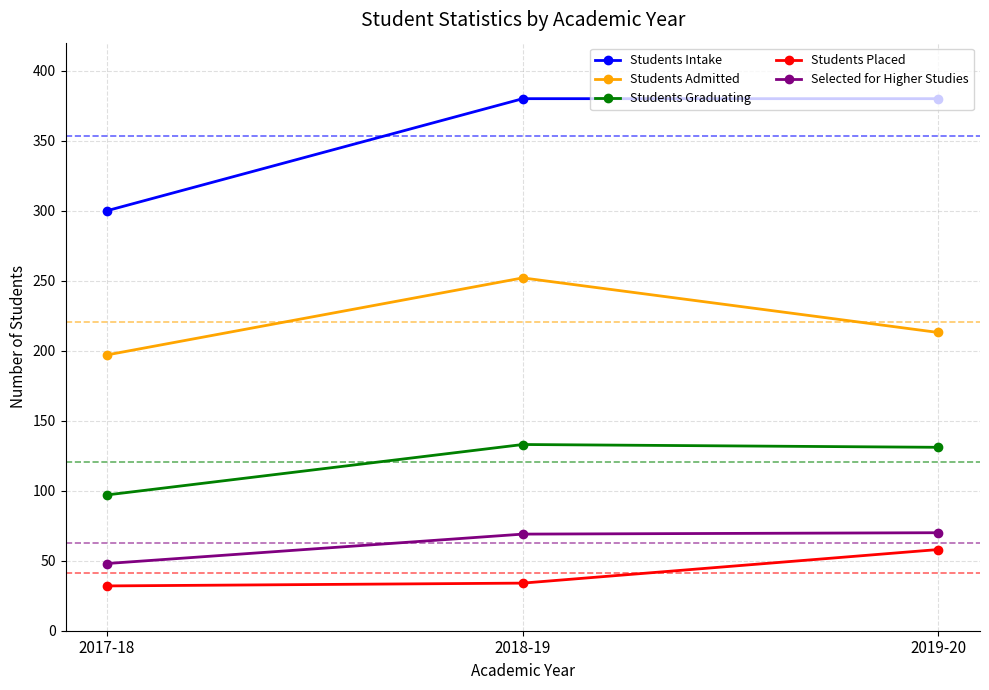

Which series has the largest range (max minus min)?

Students Intake